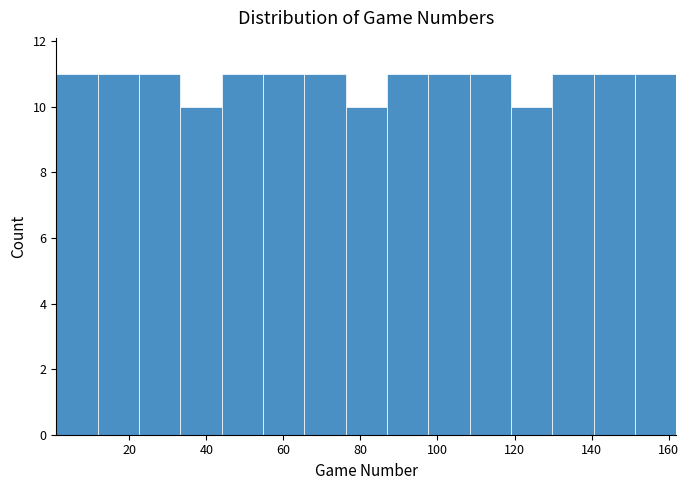

What is the height of the bar covering 152 to 162 on the x-axis? Neither the bar edges nor the heights are printed on the chart, so give them approximately, as read against the axes.

11